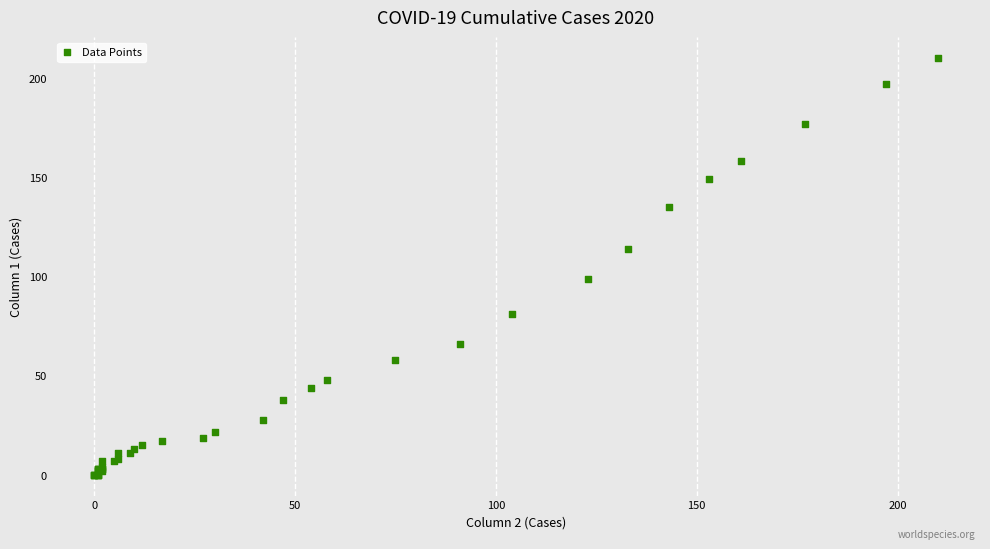

What Y value in the scatter plot is closest to 105?

99